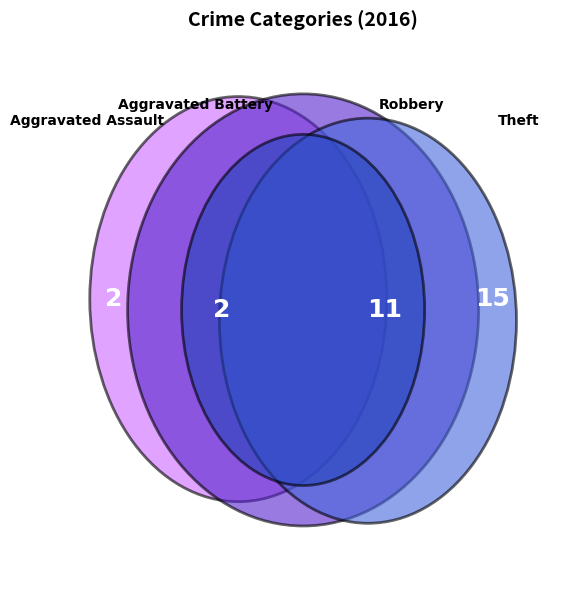

To the nearest percent, what is the average slice percentage?

25%